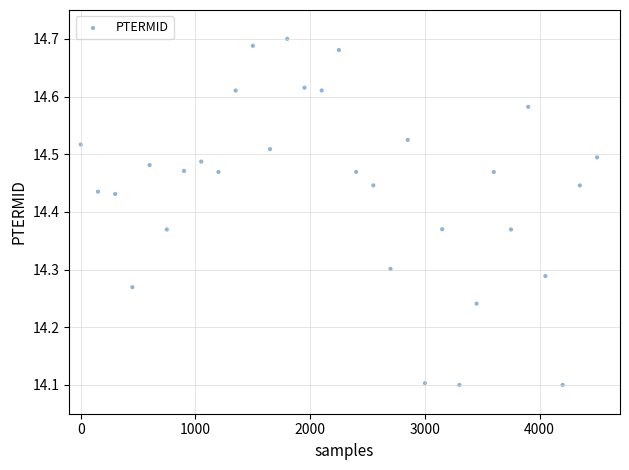

What is the range of X values (max minus min)?

4500.0